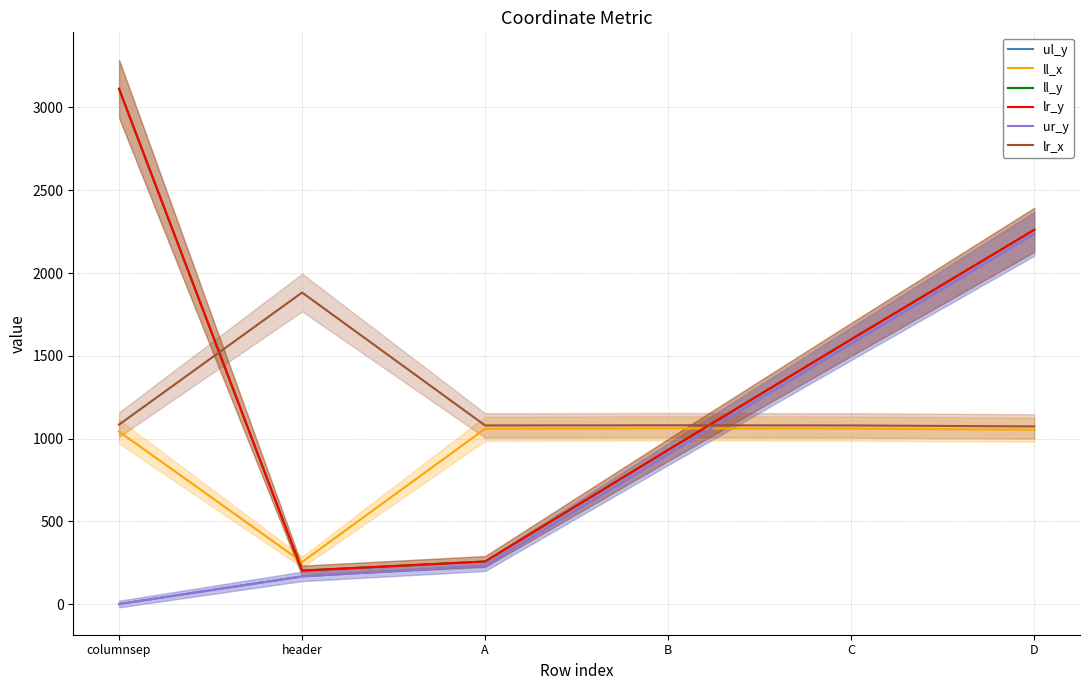

What is the value of the ll_x point at the 3rd from the left?

1059